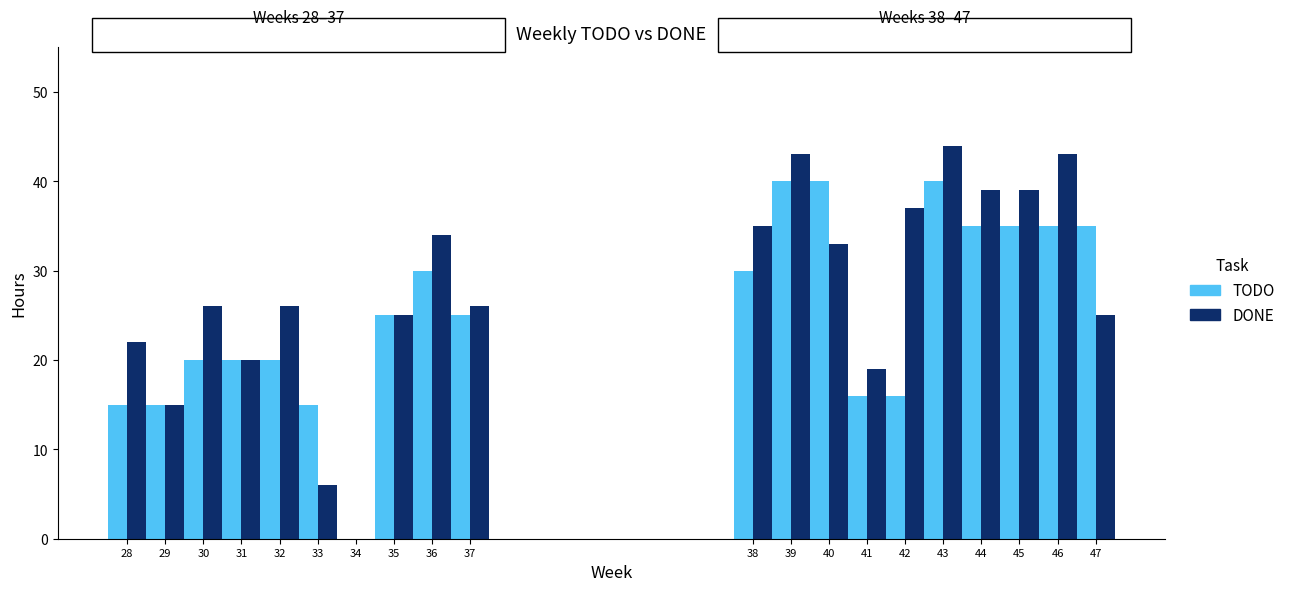

Does the chart contain stacked bars?

No